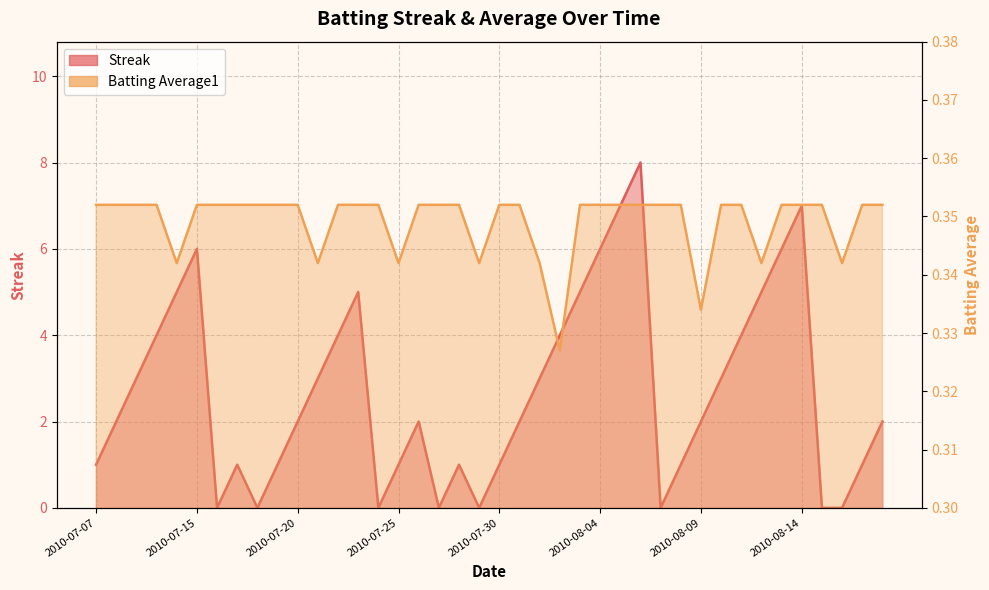

True or false: Batting Average1 has more than 1 points higher than both neighbors.

False